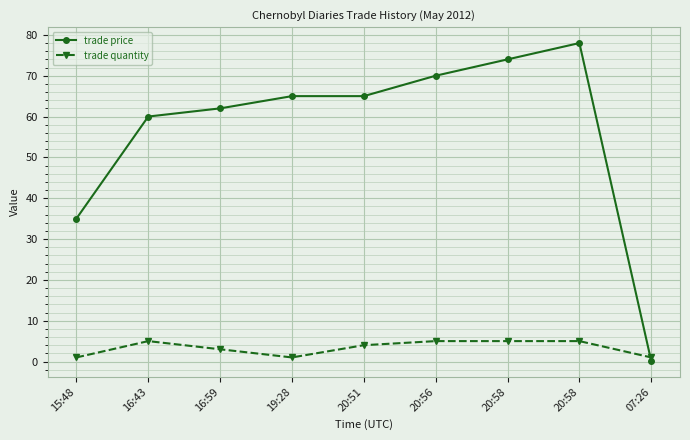

True or false: trade quantity has a value of 5.0 at 20:58.

True